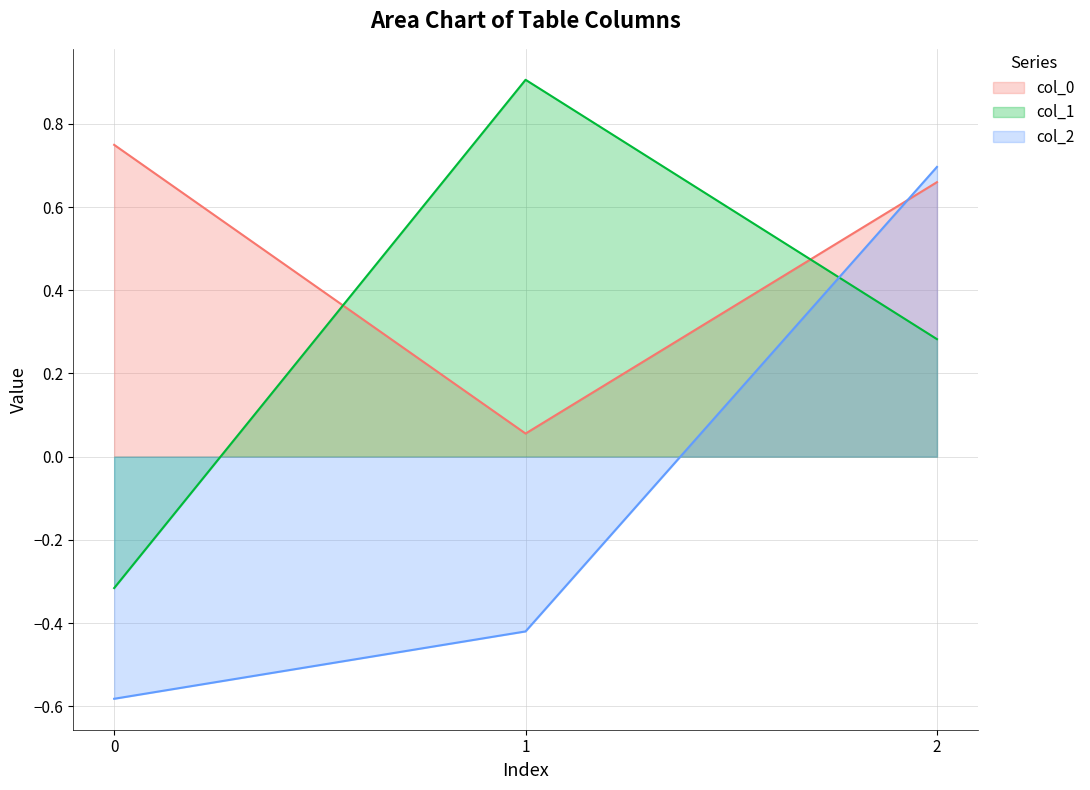

What is the average value of the col_1 series?

0.3